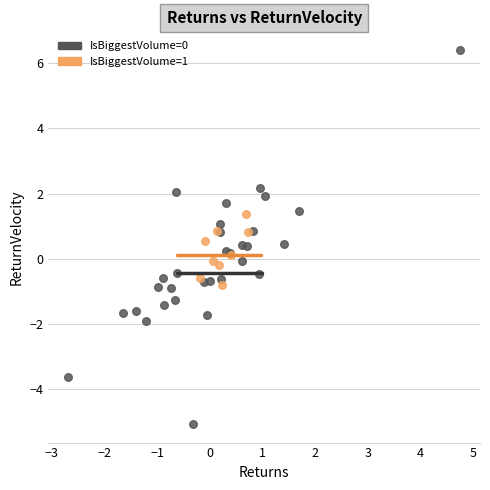

Which series contains the highest Y value?

IsBiggestVolume=0